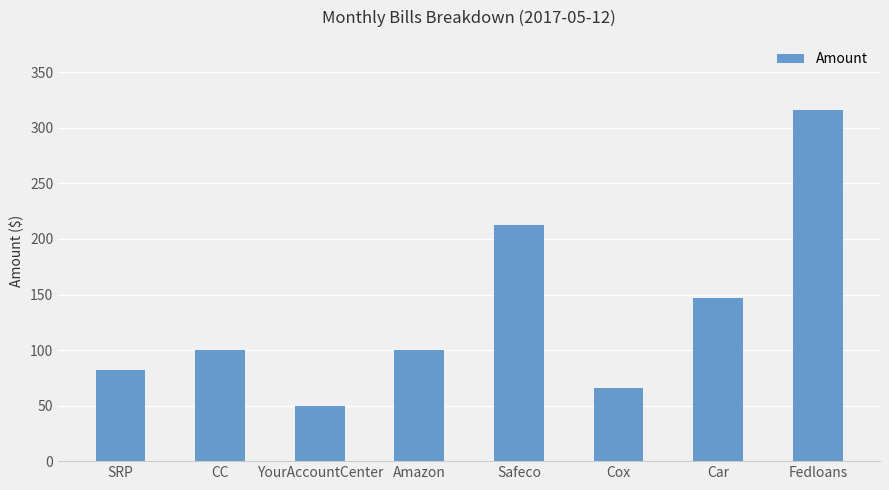

What is the ratio of the value at Cox to the value at Car?

0.4